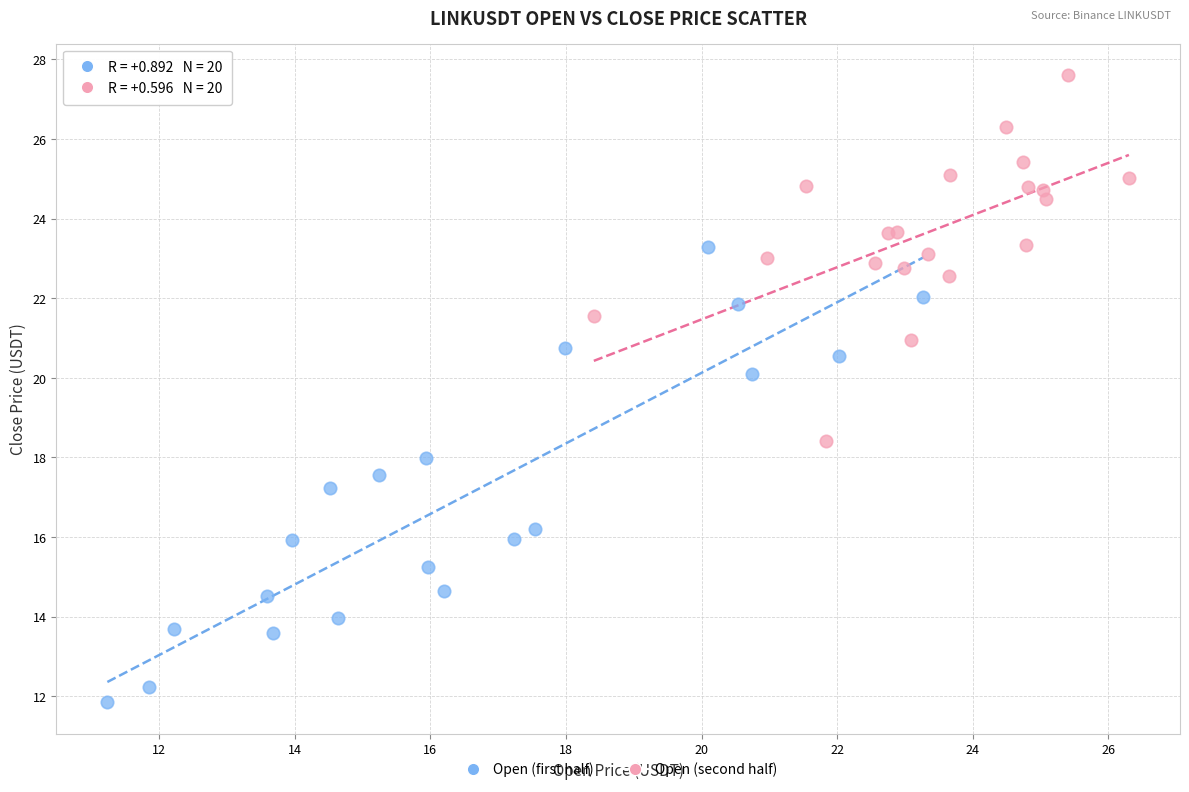

What are all the series names shown in the legend?

Open (first half), Open (second half)